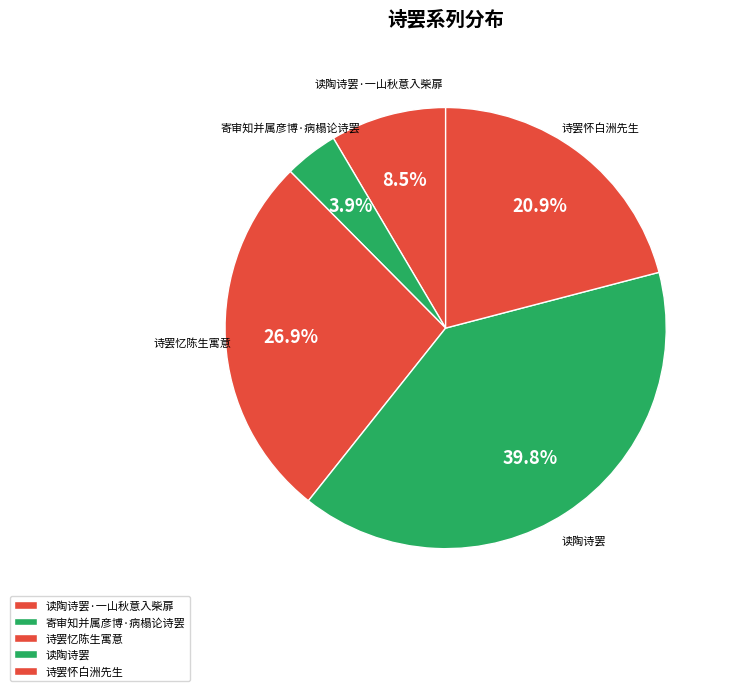

Does 诗罢怀白洲先生 account for over 50% of the chart?

No